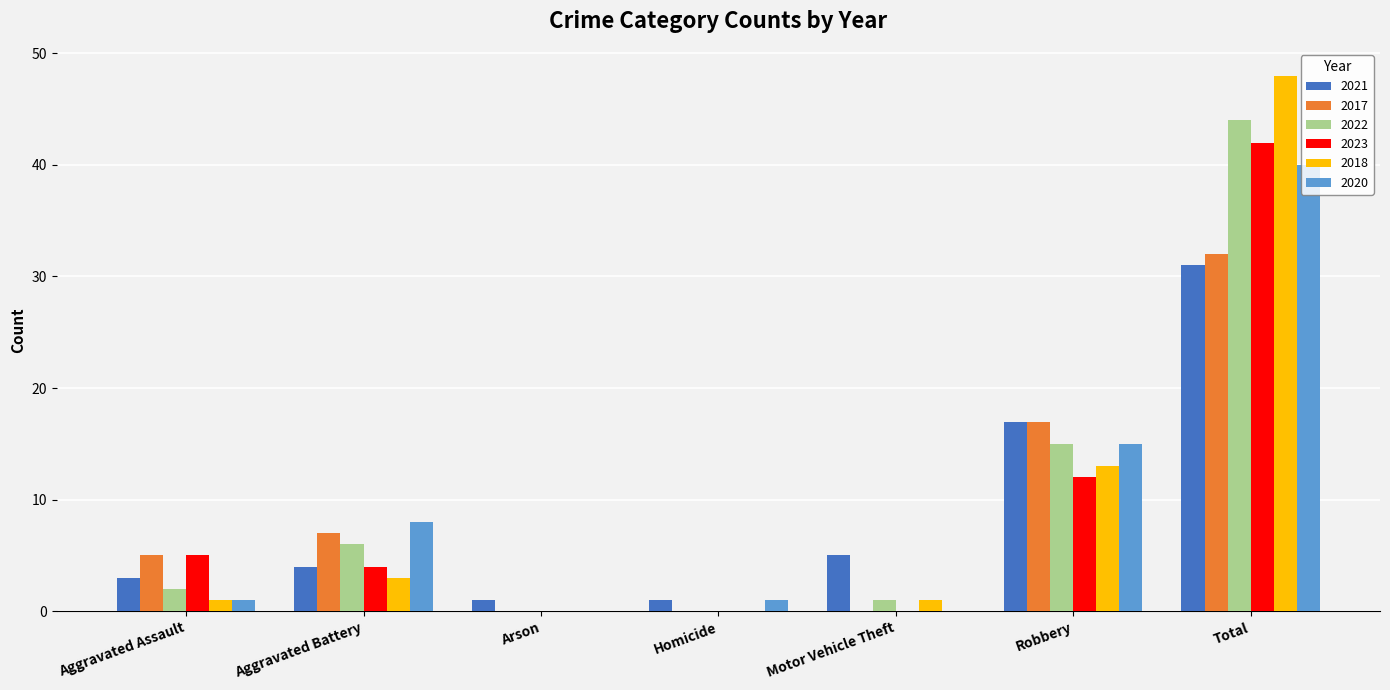

What is the maximum value shown in the chart?

48